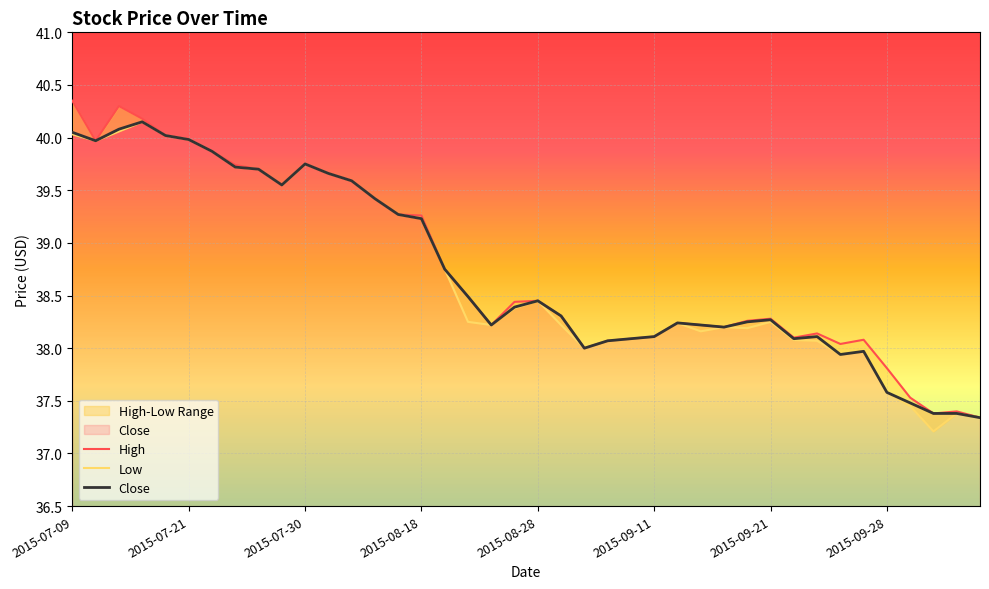

Reading left to right, extract all data points from this chart.

High: 40.4	40.0	40.3	40.2	40.0	40.0	39.9	39.7	39.7	39.6	39.8	39.7	39.6	39.4	39.3	39.3	38.8	38.5	38.2	38.4	38.5	38.3	38.0	38.1	38.1	38.1	38.2	38.2	38.2	38.3	38.3	38.1	38.1	38.0	38.1	37.8	37.5	37.4	37.4	37.3
Low: 40.0	40.0	40.1	40.1	40.0	40.0	39.9	39.7	39.7	39.5	39.8	39.7	39.6	39.4	39.3	39.2	38.8	38.2	38.2	38.4	38.5	38.2	38.0	38.1	38.1	38.1	38.2	38.2	38.2	38.2	38.2	38.1	38.1	37.9	38.0	37.6	37.5	37.2	37.4	37.3
Close: 40.0	40.0	40.1	40.1	40.0	40.0	39.9	39.7	39.7	39.6	39.8	39.7	39.6	39.4	39.3	39.2	38.8	38.5	38.2	38.4	38.5	38.3	38.0	38.1	38.1	38.1	38.2	38.2	38.2	38.2	38.3	38.1	38.1	37.9	38.0	37.6	37.5	37.4	37.4	37.3